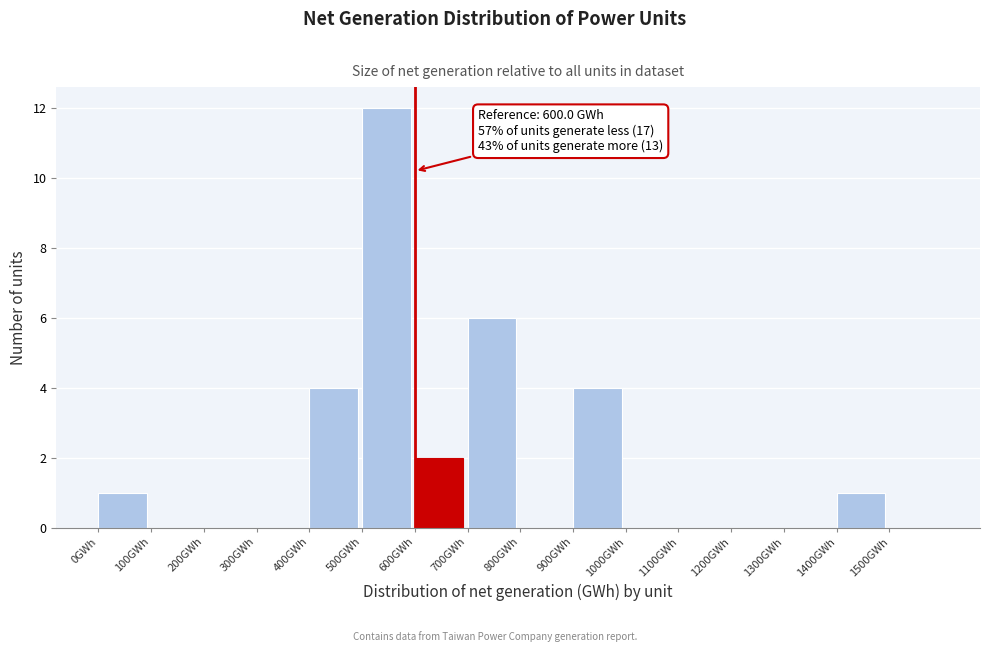

Which range on the x-axis has the tallest bar?

500 to 600